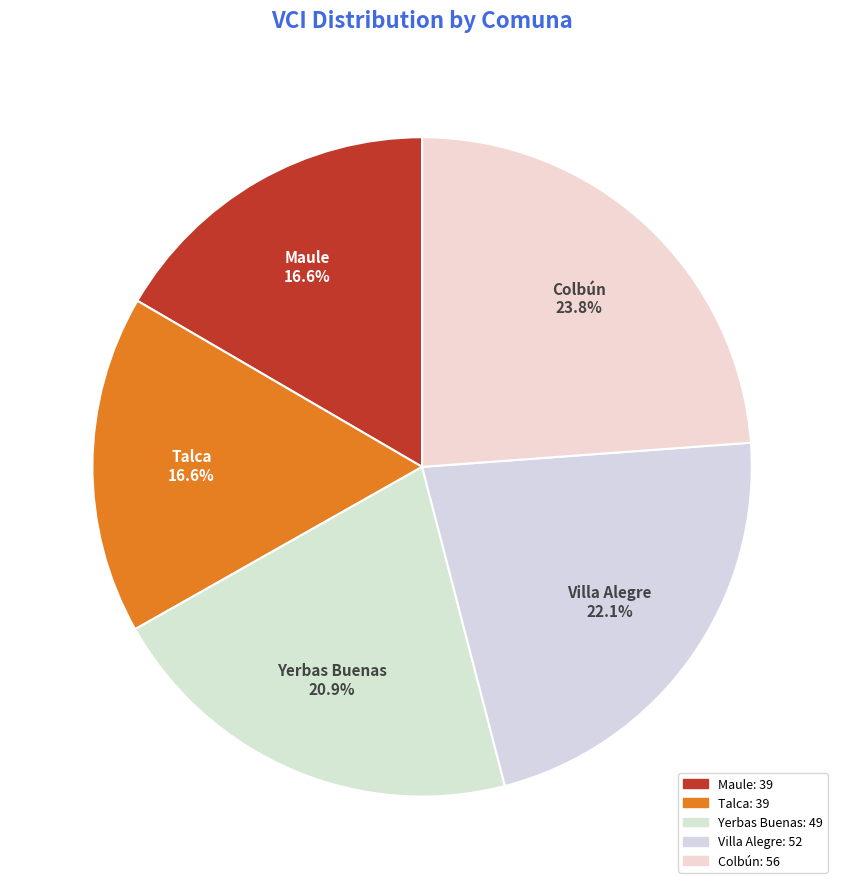

How many slices are in this pie chart?

5